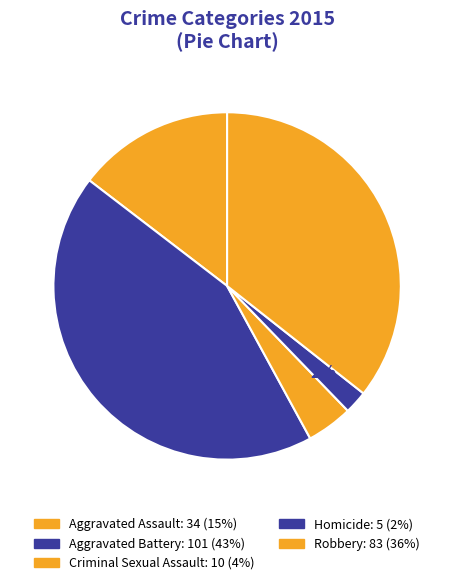

True or false: Aggravated Assault accounts for 15% of the total.

True